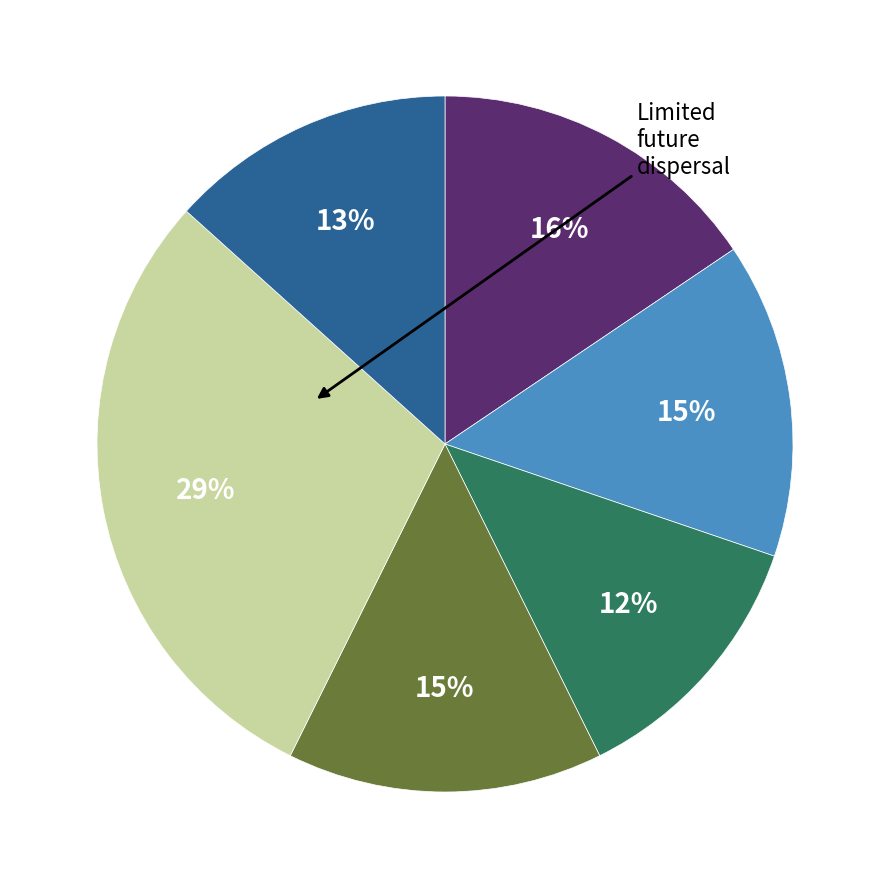

To the nearest percent, what is the average slice percentage?

17%